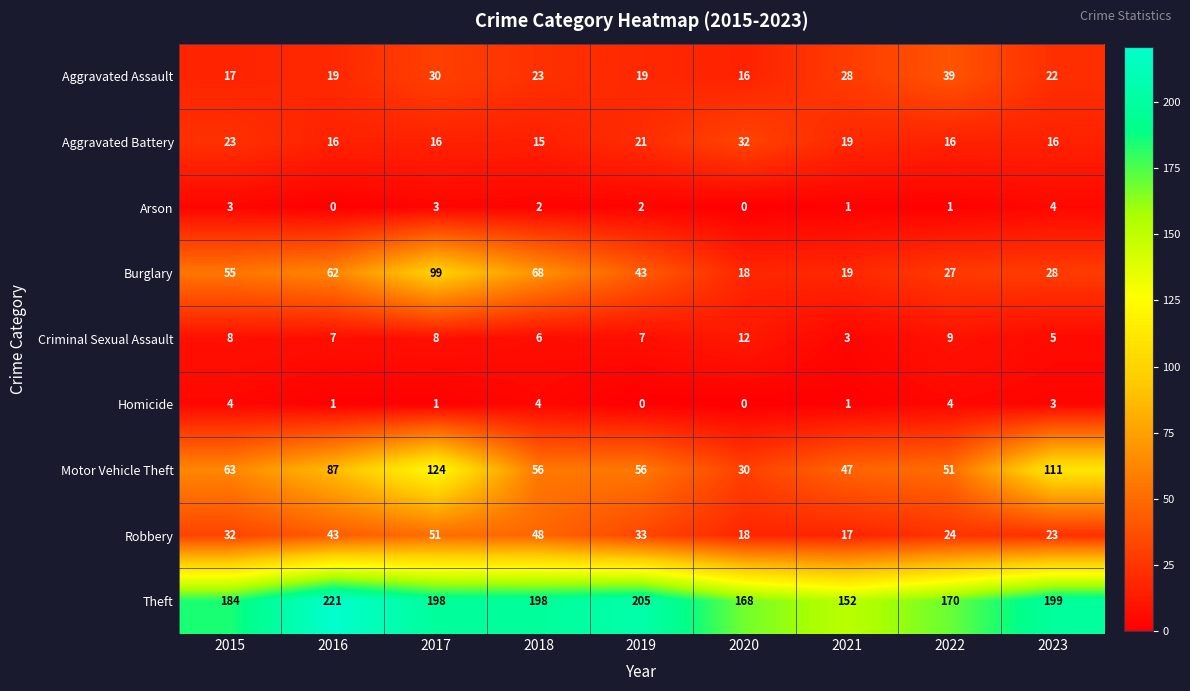

Rank the categories by Burglary value from highest to lowest.

2017, 2018, 2016, 2015, 2019, 2023, 2022, 2021, 2020